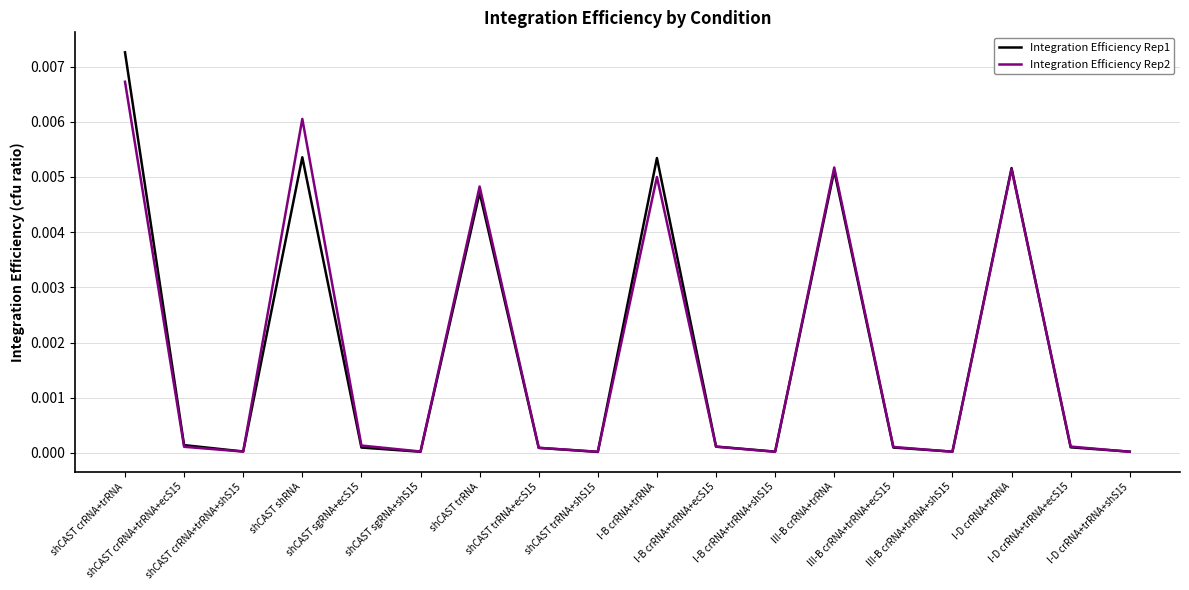

What are all the series names shown in the legend?

Integration Efficiency Rep1, Integration Efficiency Rep2